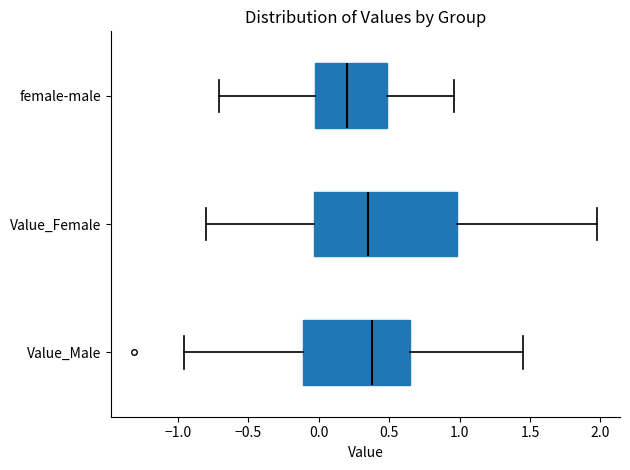

Reading bottom to top, read every box against the x-axis: the position of its median line, the range the box covers, and the ends of its whiskers. The values are not printed on the chart, so give them approximately, as read against the axis.

Value_Male: median 0.35, box -0.10 to 0.65, whiskers -0.95 to 1.45
Value_Female: median 0.35, box -0.05 to 1.00, whiskers -0.80 to 1.95
female-male: median 0.20, box -0.05 to 0.50, whiskers -0.70 to 0.95